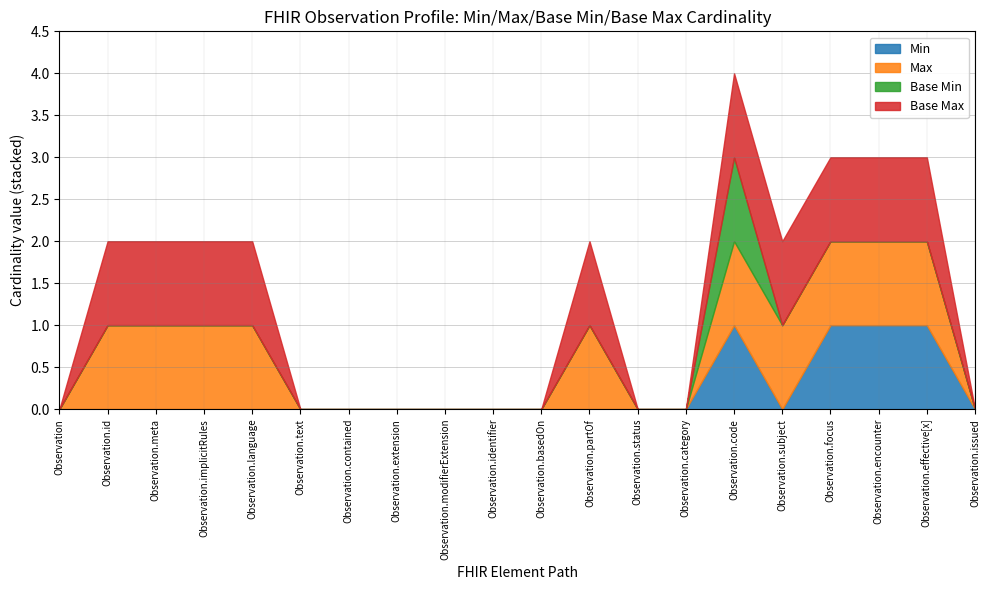

What is the label of the 13th point from the right?

Observation.extension